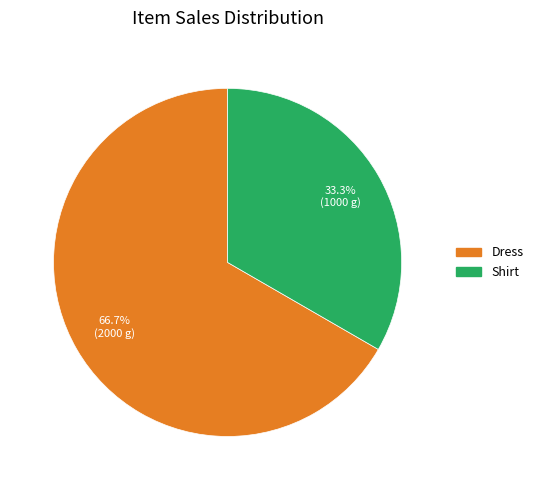

True or false: Shirt accounts for 33% of the total.

True